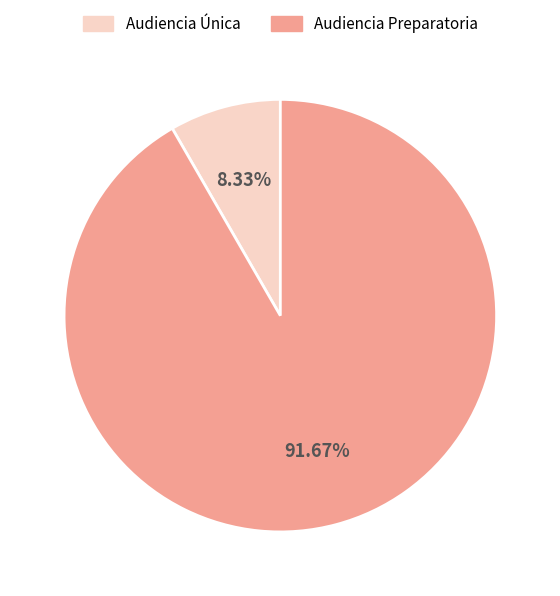

How many segments does this pie chart have?

2